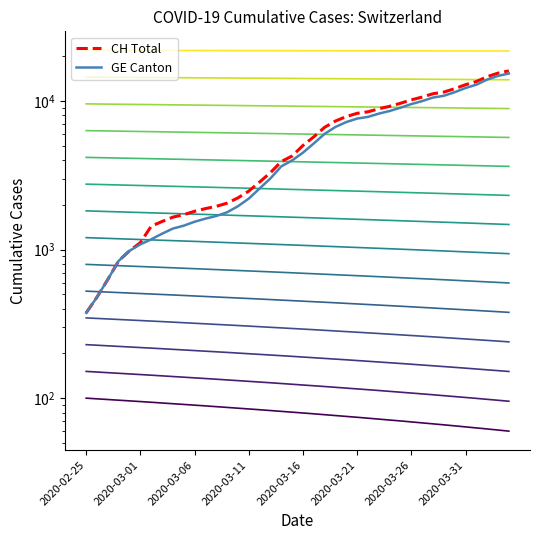

True or false: GE Canton and CH Total intersect in this chart.

False